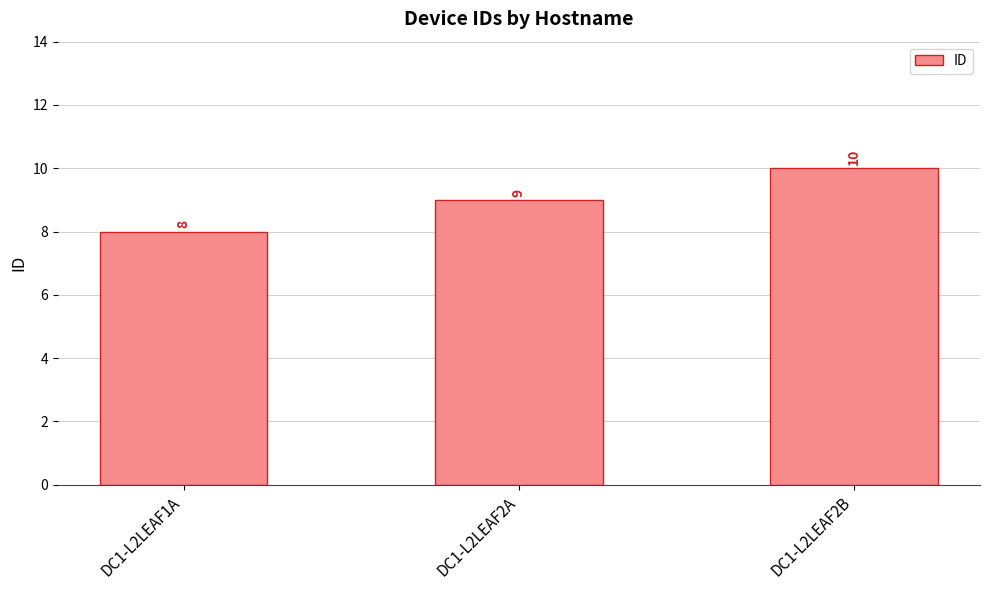

Where is the data nearest to the value 9?

DC1-L2LEAF2A